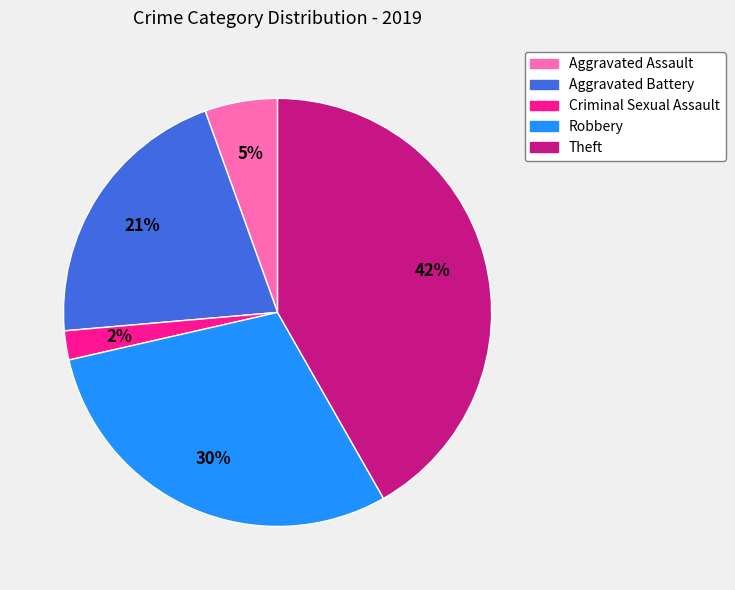

Approximately how many times larger is the value at Aggravated Battery compared to Robbery?

0.7